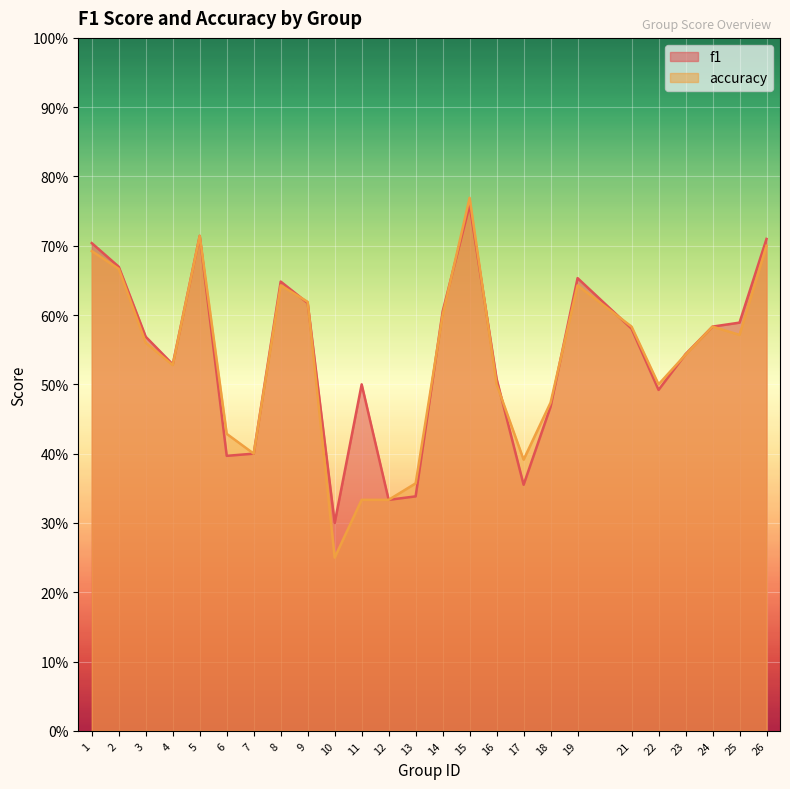

Is the value of accuracy at 12 greater than the value of f1 at 19?

No